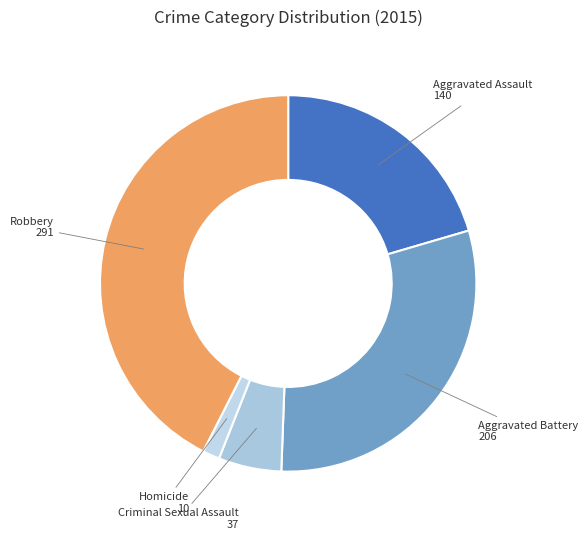

Is the sum of Aggravated Battery and Robbery greater than half?

Yes